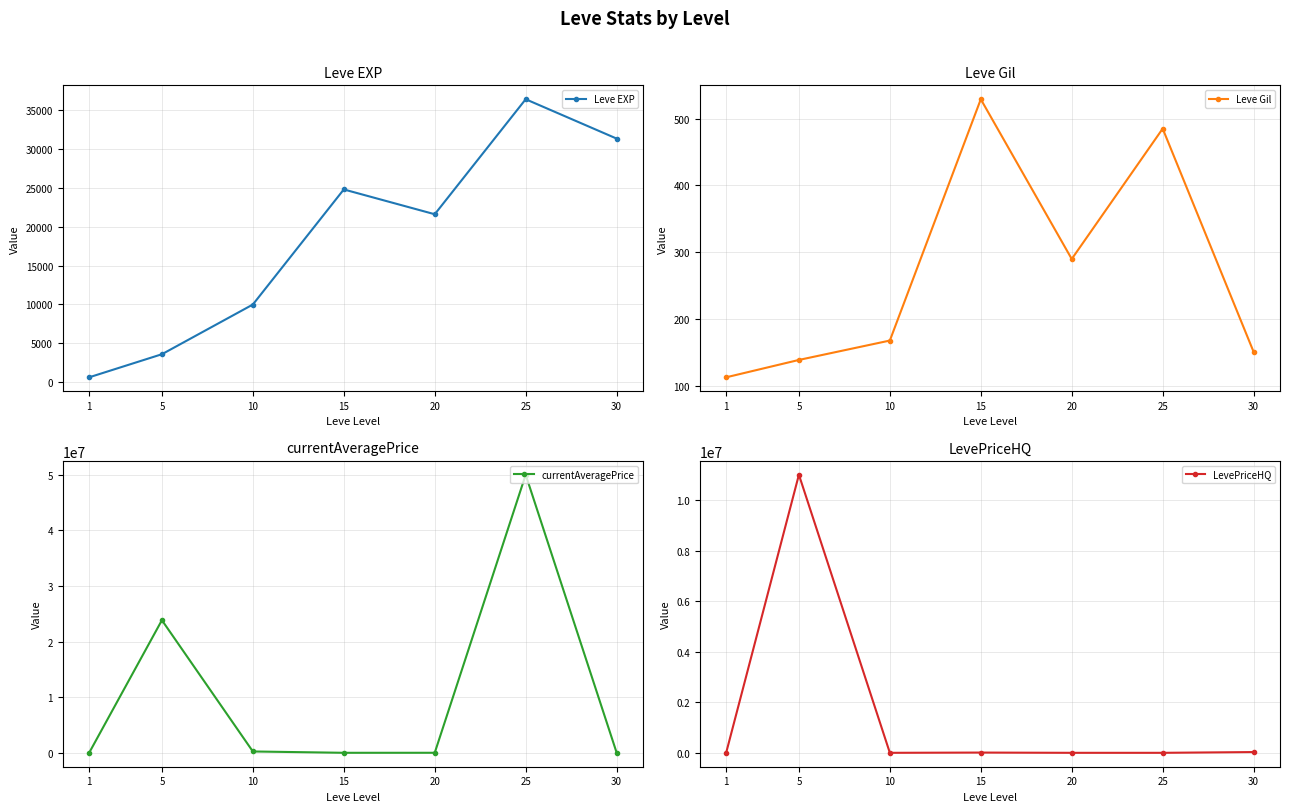

What is the value of the Leve EXP point at the 1st from the left?

630